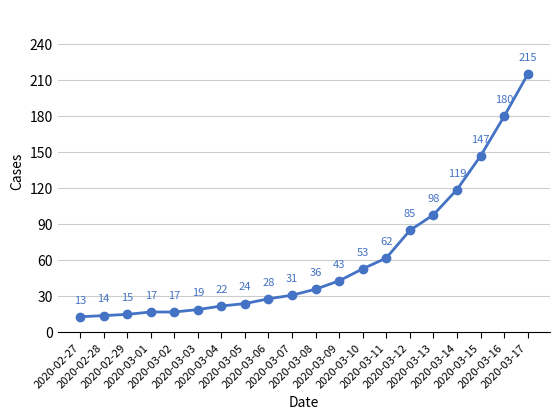

What is the value of the 18th point from the left?

147